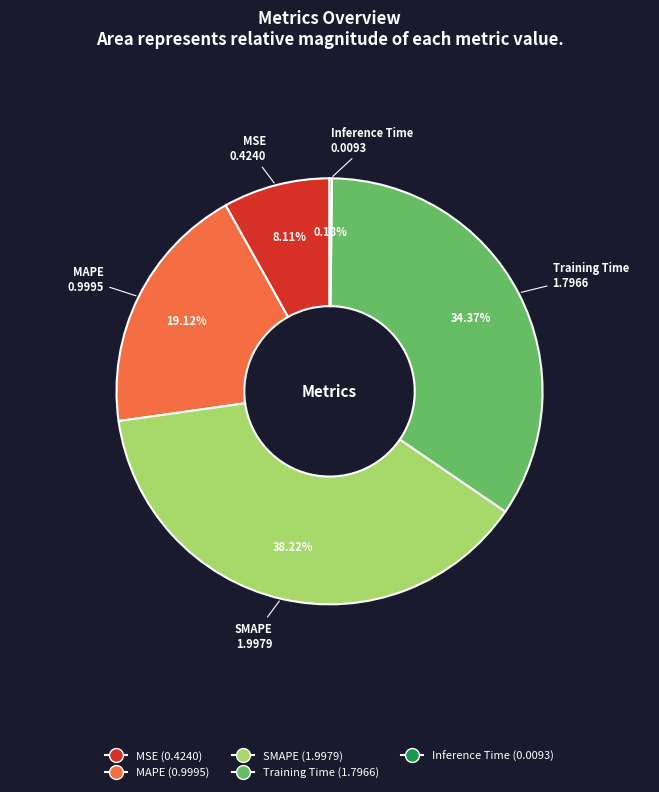

Is MAPE the majority of the pie?

No